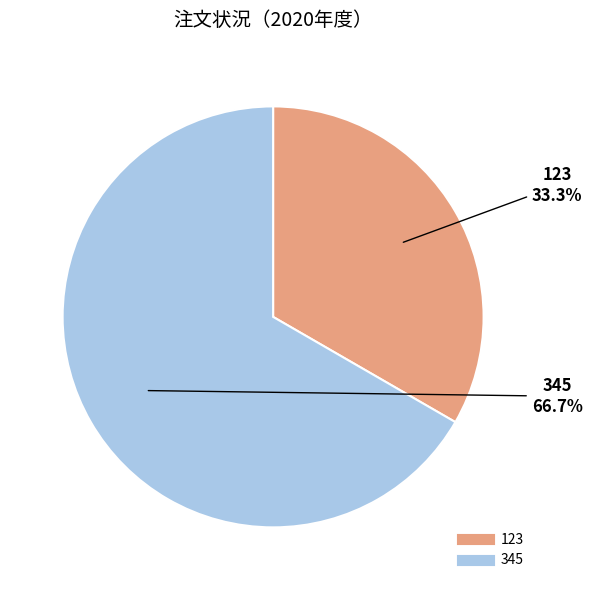

Which category has the smallest portion of the pie?

123